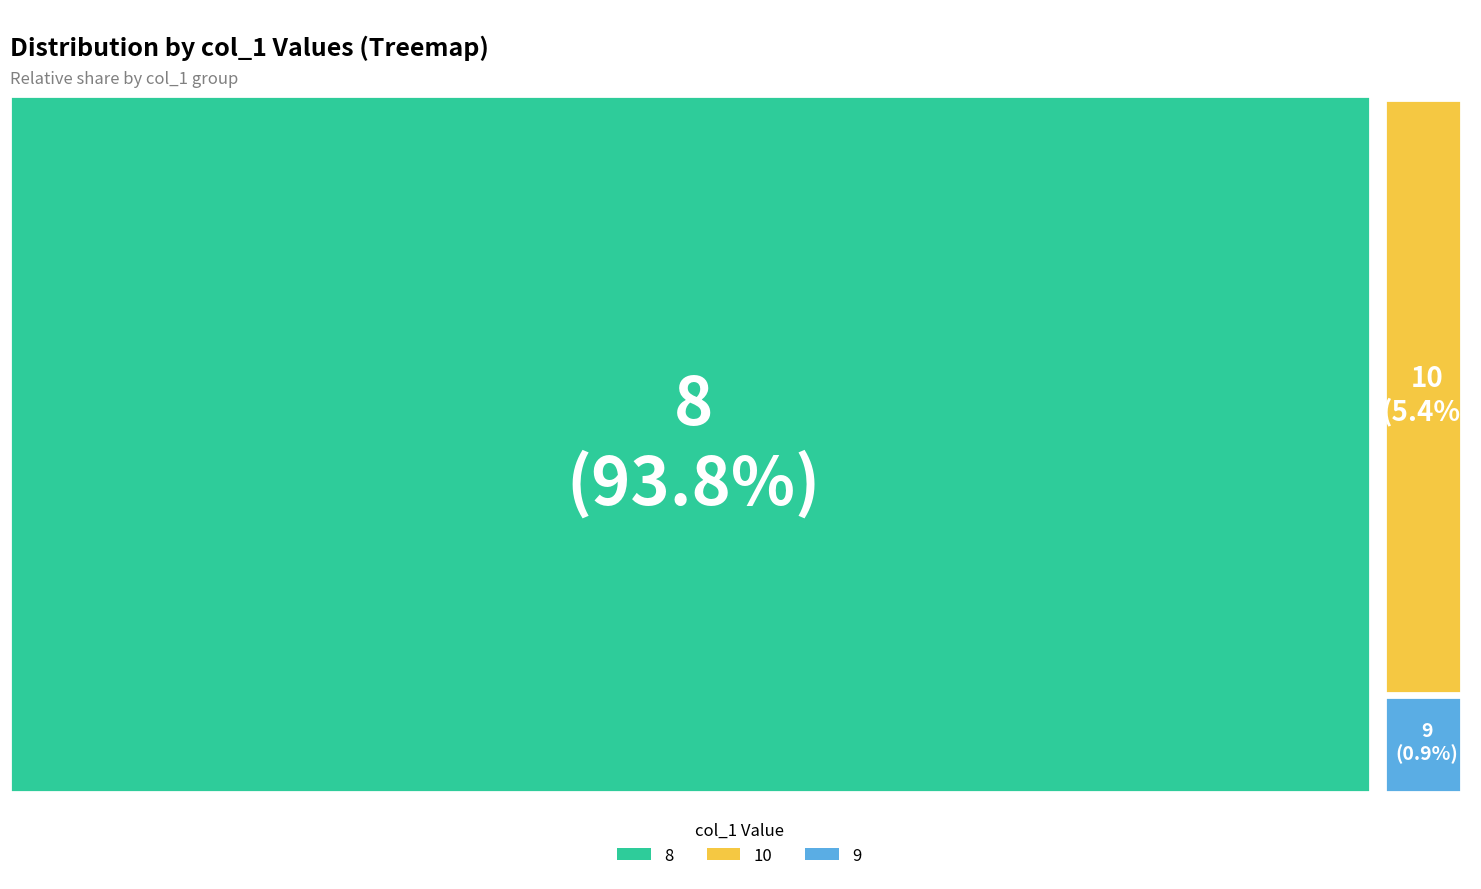

Is there a majority slice in this chart?

Yes